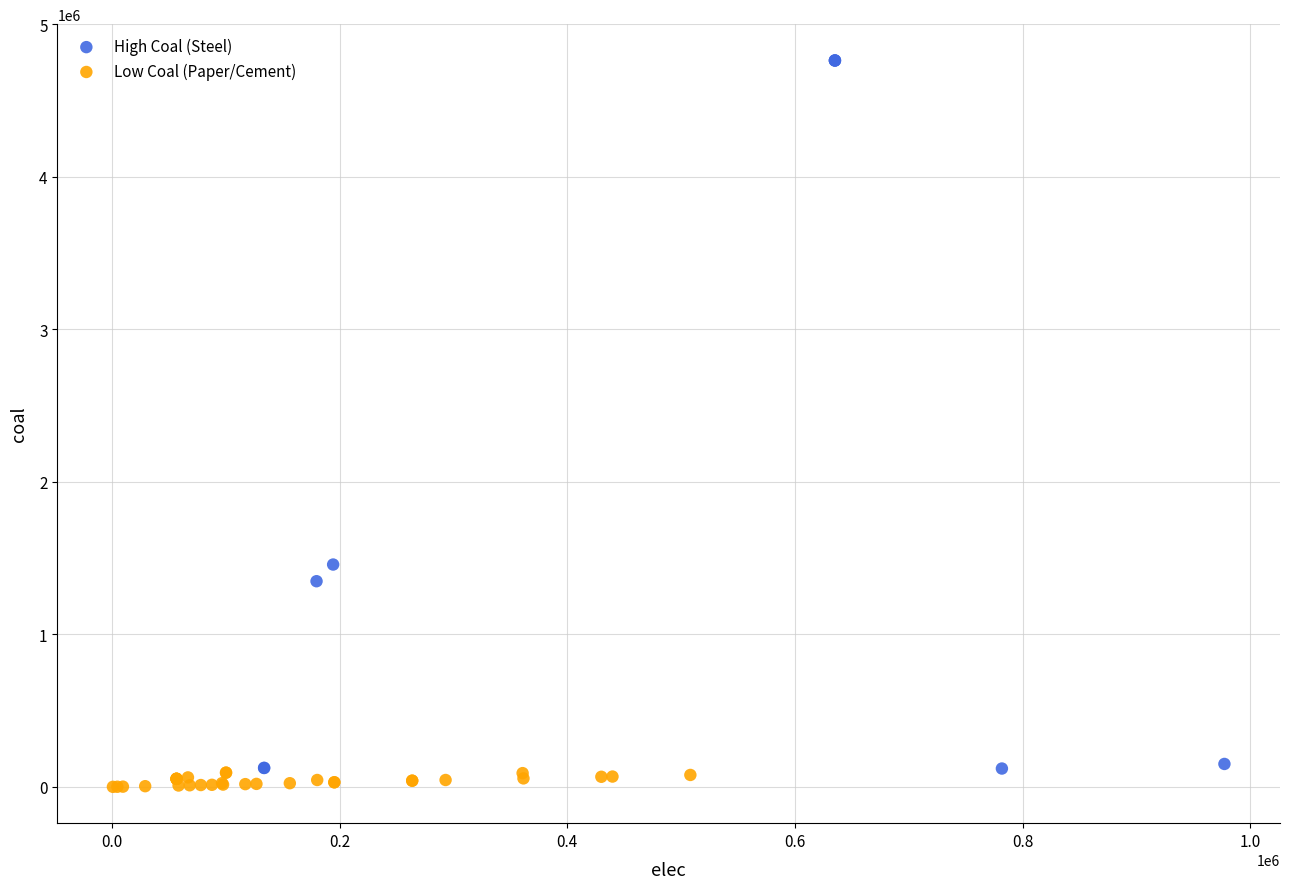

Which series has the widest spread of Y values?

High Coal (Steel)